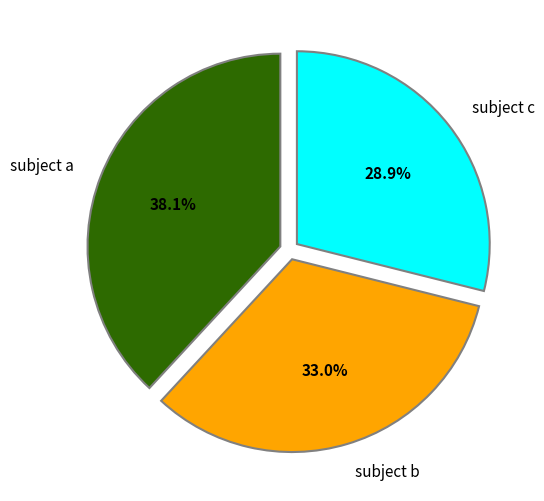

What is the ratio of the value at subject c to the value at subject a?

0.8